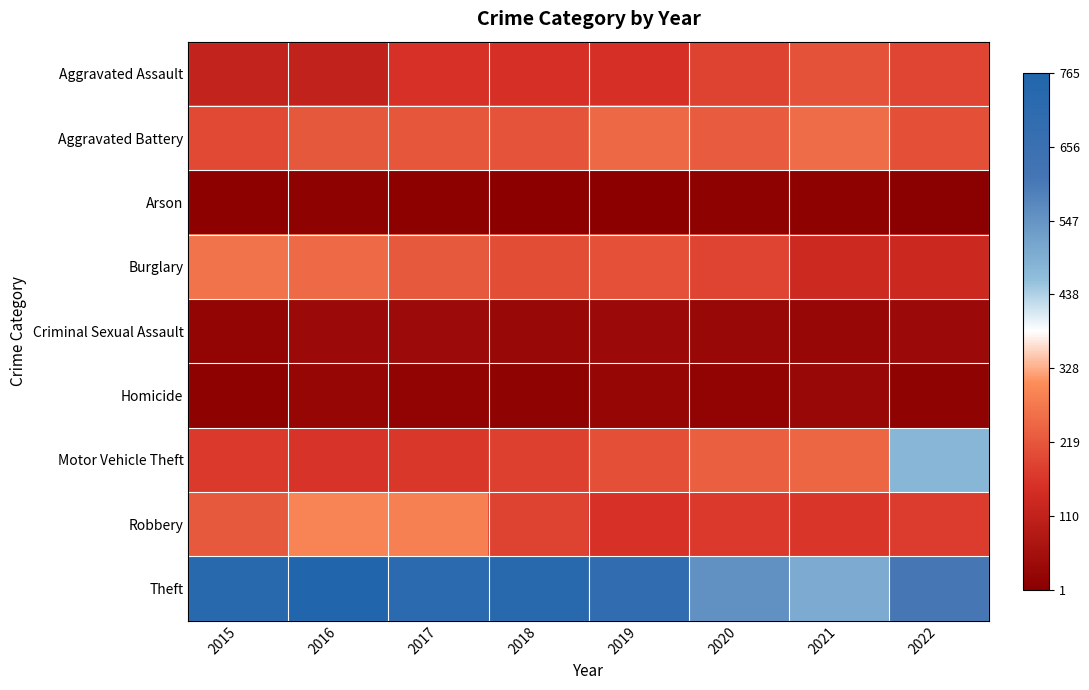

What is the difference between the highest and lowest values at 2015?

724